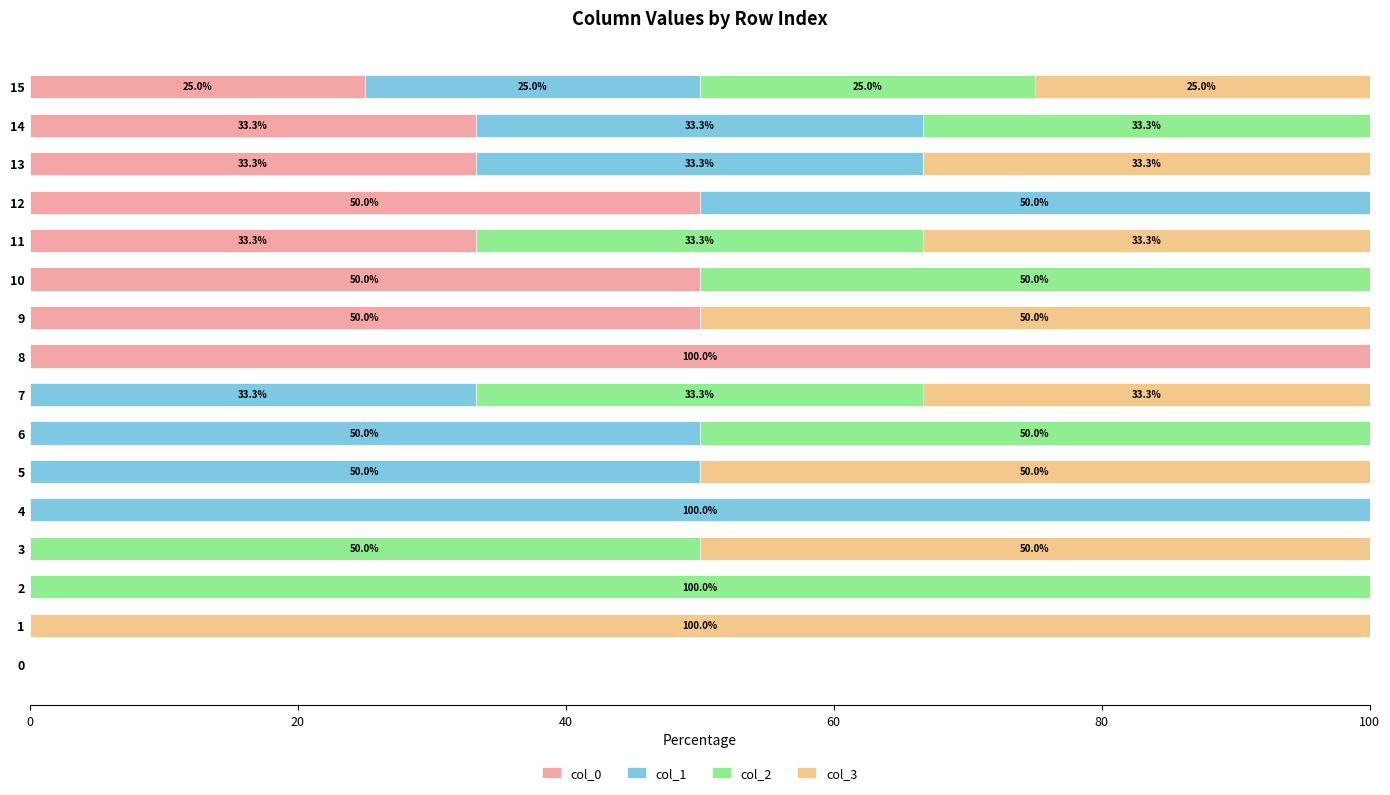

The value of col_0 at 11 is 33.3. True or false?

True